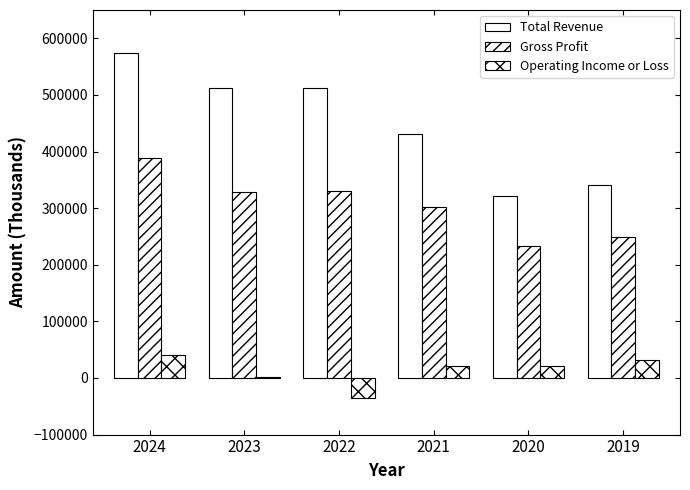

What is the total value across all series at 2023?

842500